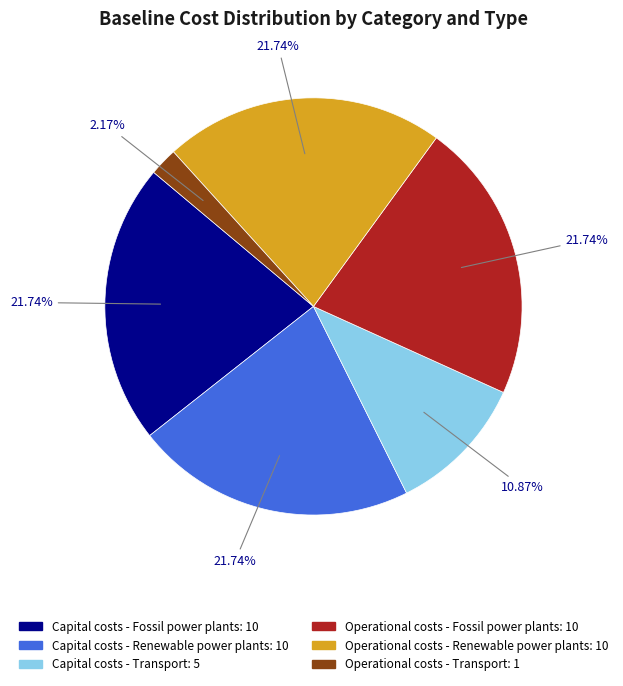

Is there any slice that represents more than half of the pie?

No